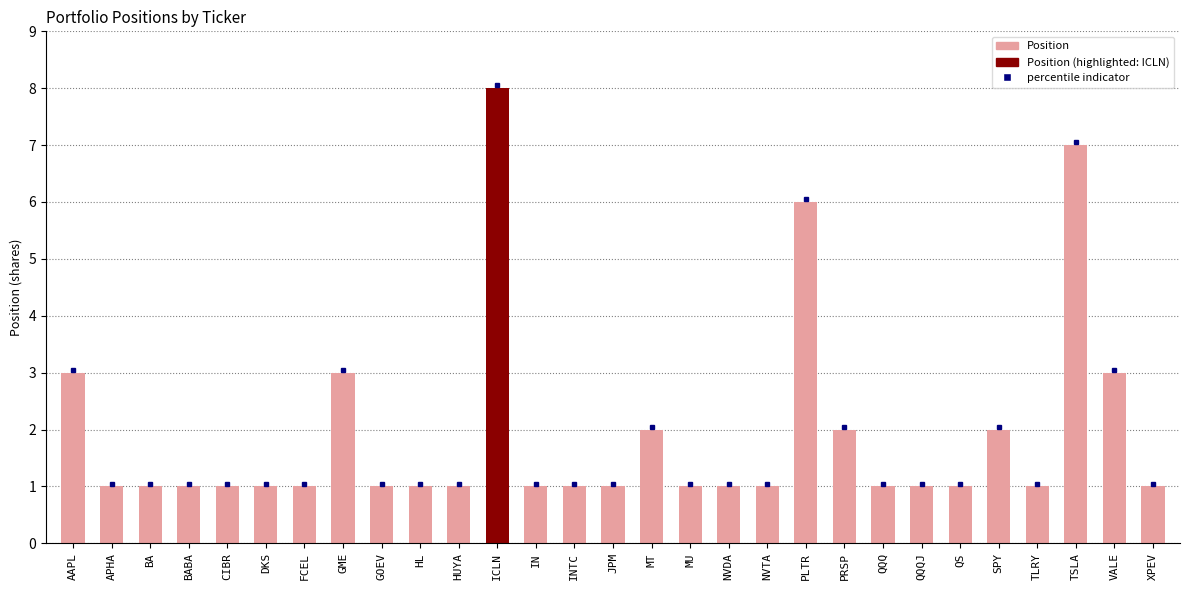

Are the bars grouped side by side (vs. stacked)?

No